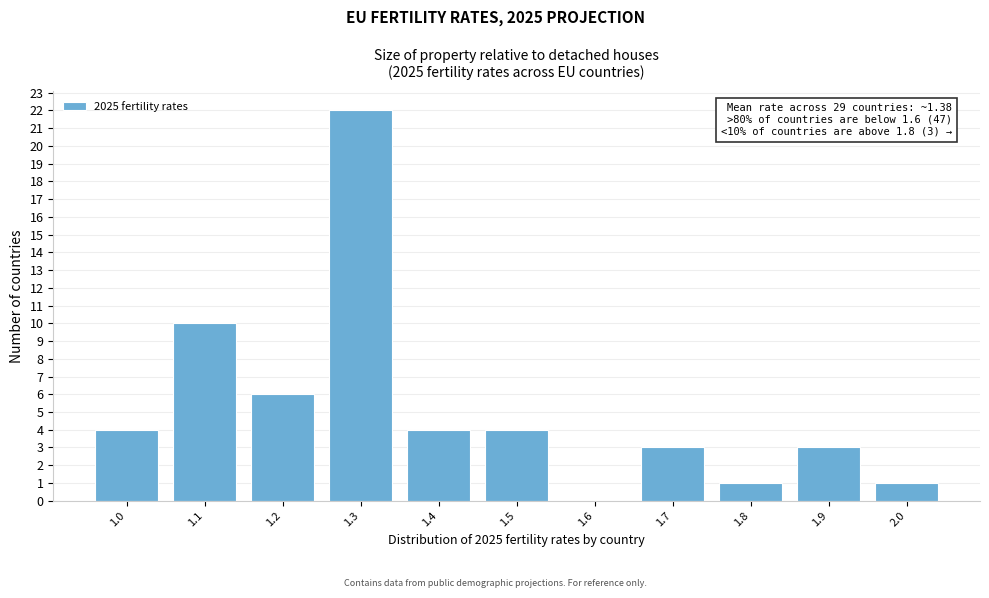

Reading left to right, list all the values displayed in this chart.

1.0=4	1.1=10	1.2=6	1.3=22	1.4=4	1.5=4	1.6=0	1.7=3	1.8=1	1.9=3	2.0=1